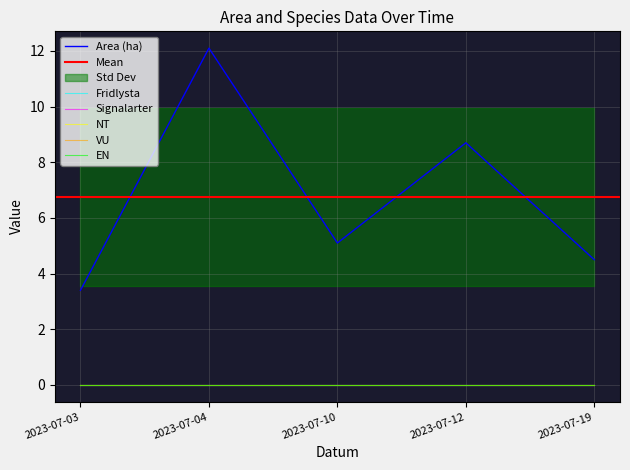

Reading right to left, list all the values displayed in this chart.

Area (ha): 4.5	8.7	5.1	12.1	3.4
Fridlysta: 0.0	0.0	0.0	0.0	0.0
Signalarter: 0.0	0.0	0.0	0.0	0.0
NT: 0.0	0.0	0.0	0.0	0.0
VU: 0.0	0.0	0.0	0.0	0.0
EN: 0.0	0.0	0.0	0.0	0.0